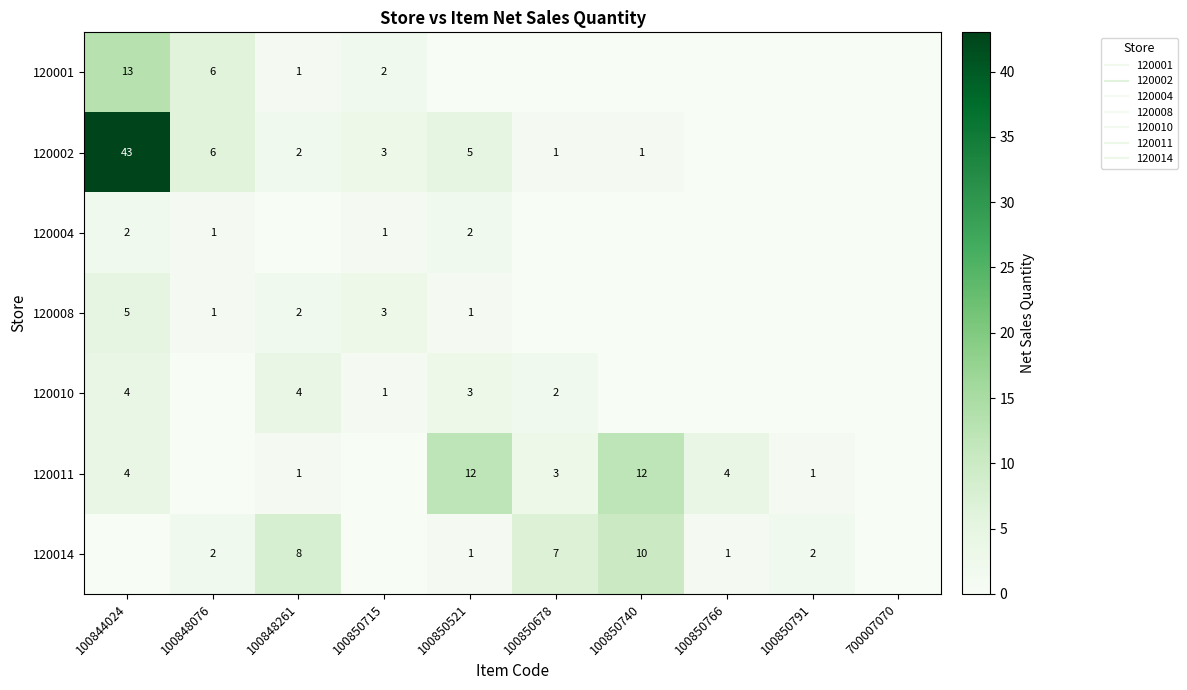

Which series has the largest range (max minus min)?

120002